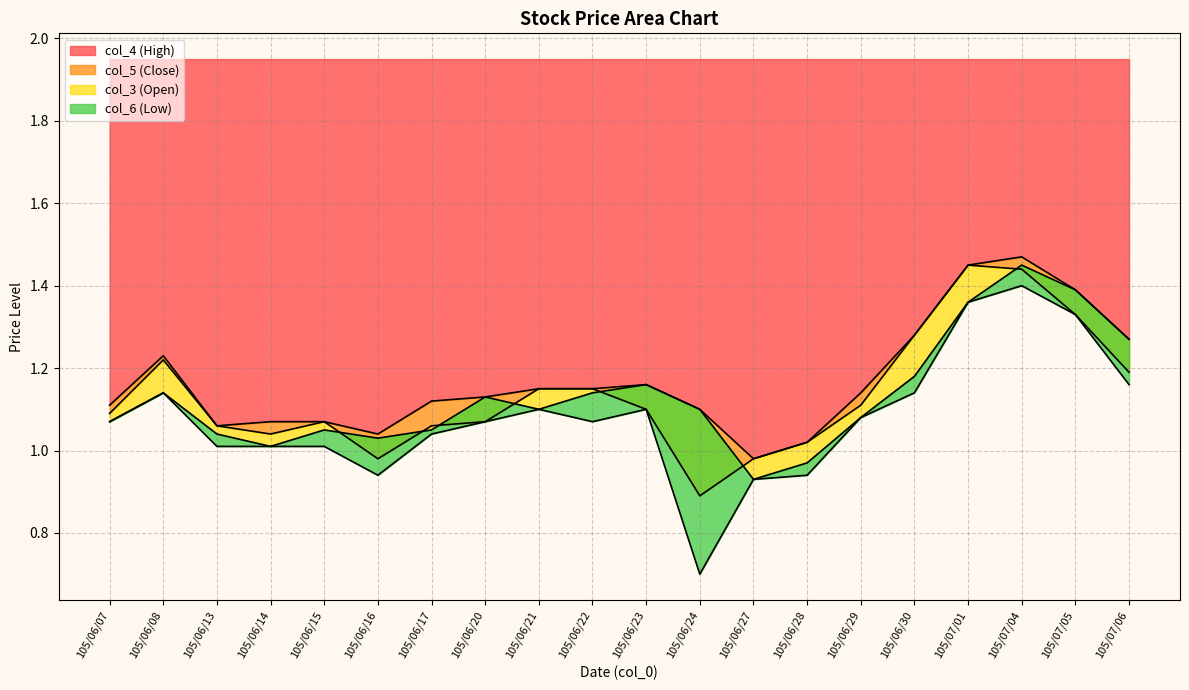

How many values in the col_5 series are below 1?

3